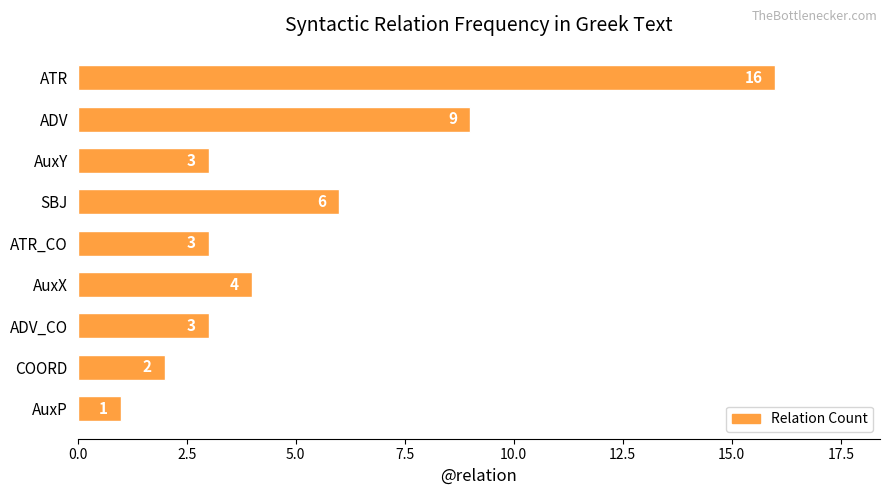

Does the chart contain stacked bars?

No